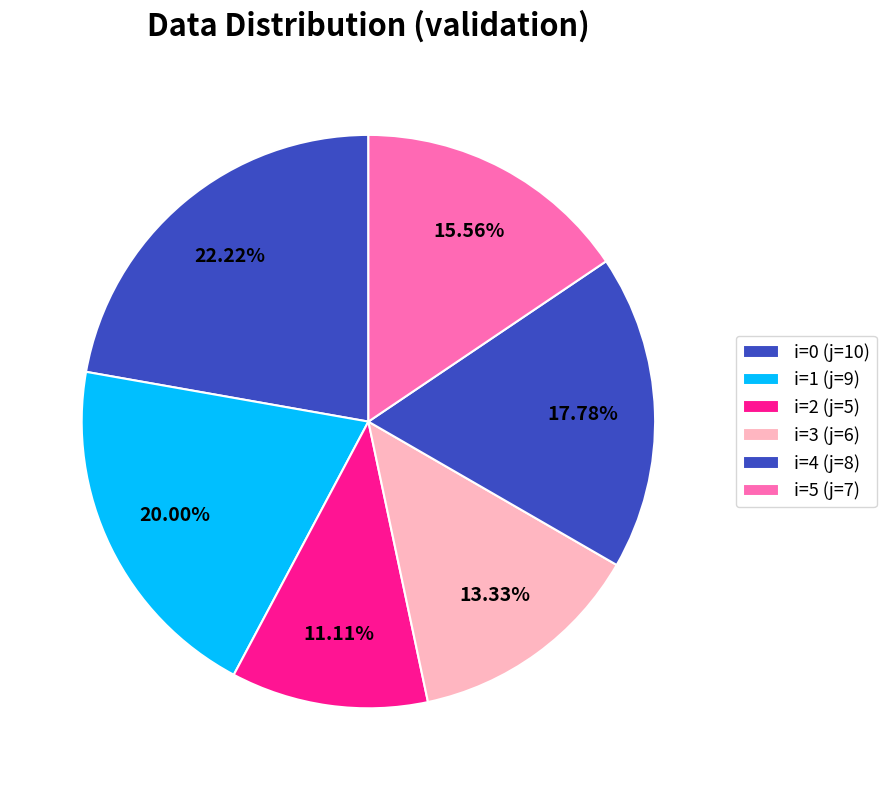

True or false: i=2 (j=5) accounts for 11% of the total.

True